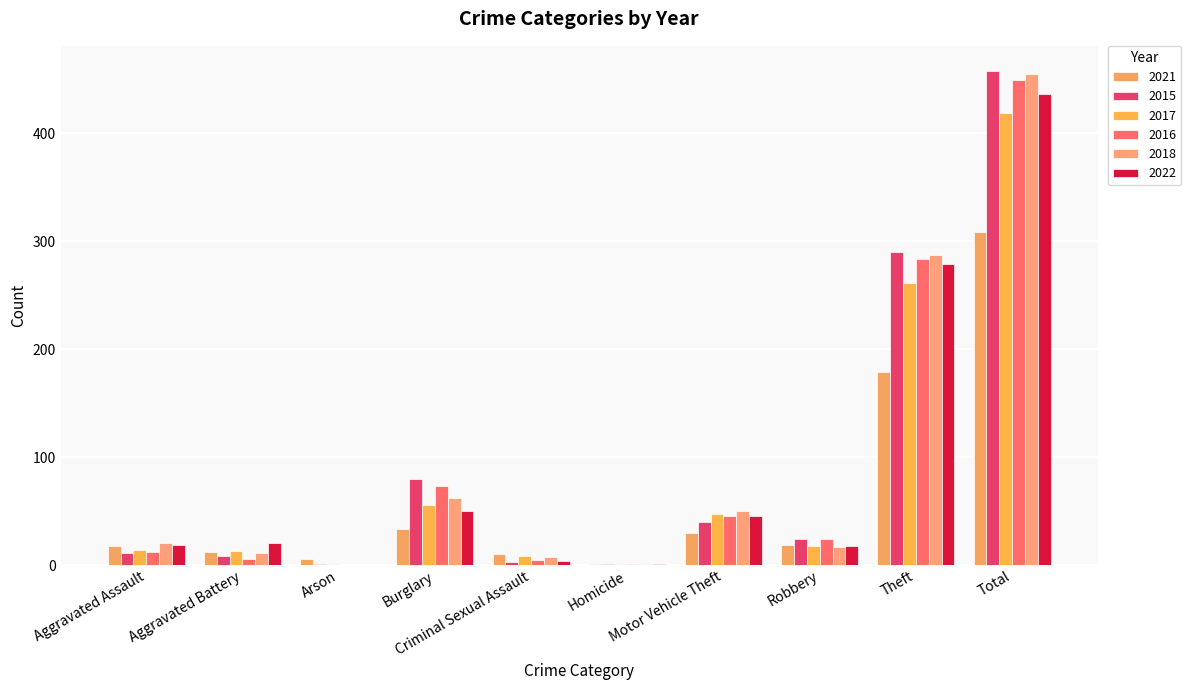

Rank the categories by 2018 value from lowest to highest.

Arson, Homicide, Criminal Sexual Assault, Aggravated Battery, Robbery, Aggravated Assault, Motor Vehicle Theft, Burglary, Theft, Total